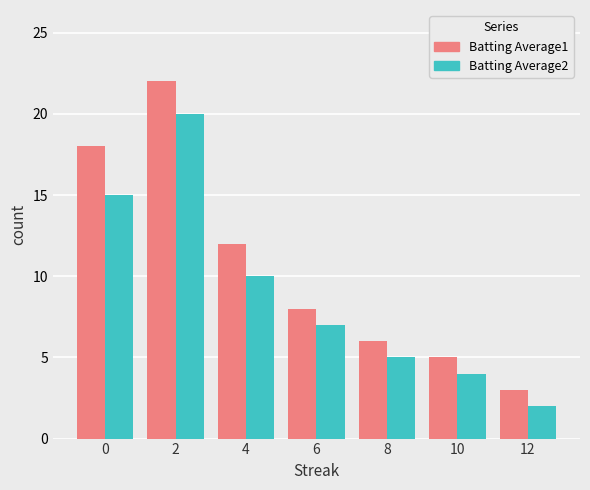

What is the value of the Batting Average1 bar at the 5th from the left?

6